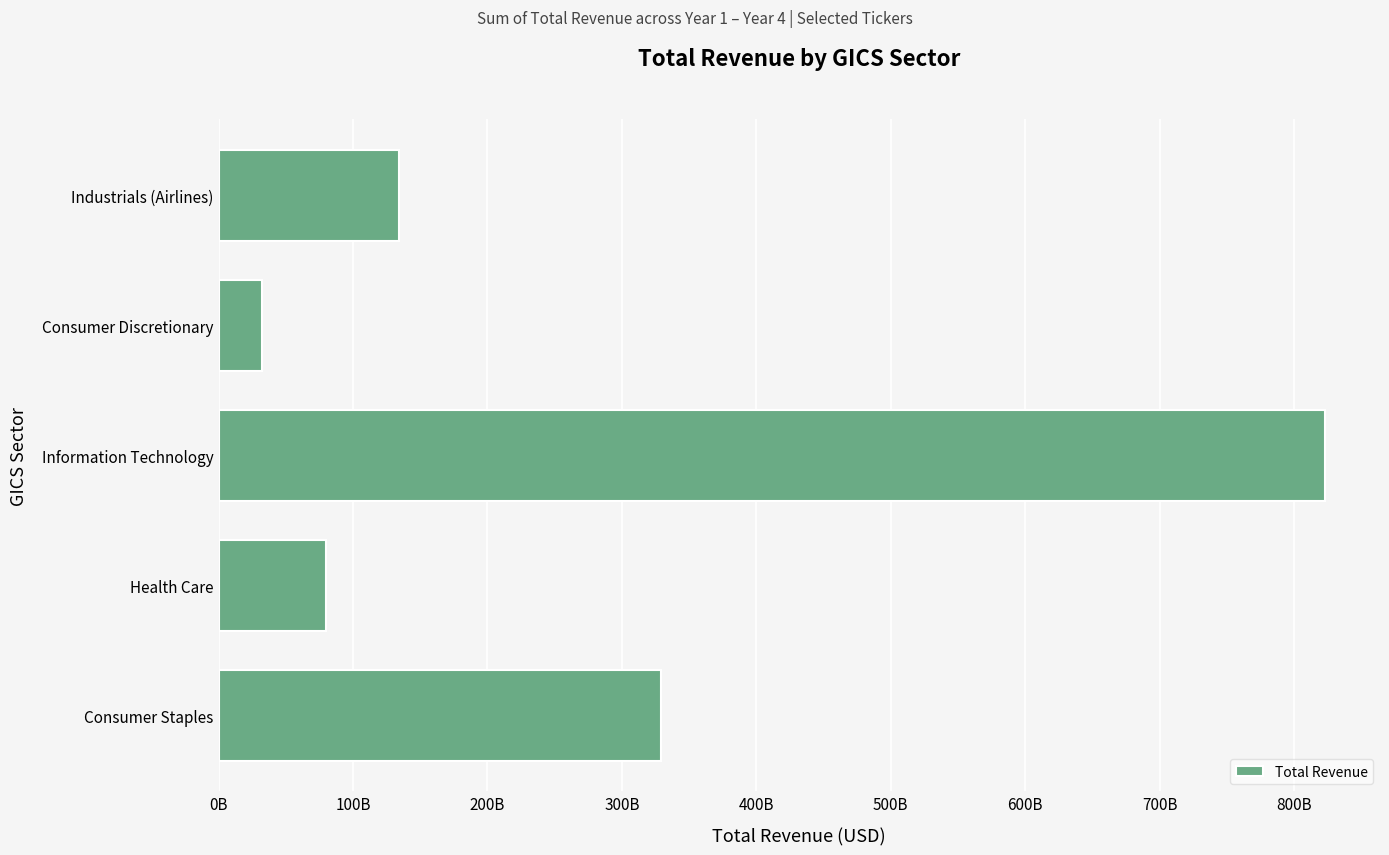

Rank the categories by value from highest to lowest.

Information Technology, Consumer Staples, Industrials (Airlines), Health Care, Consumer Discretionary